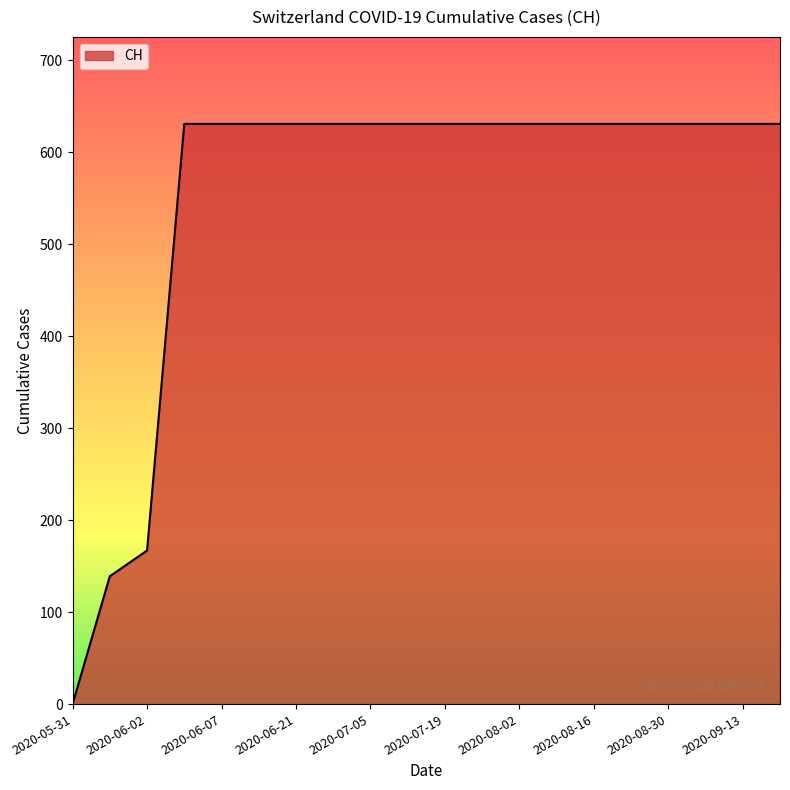

How many values are above zero?

19